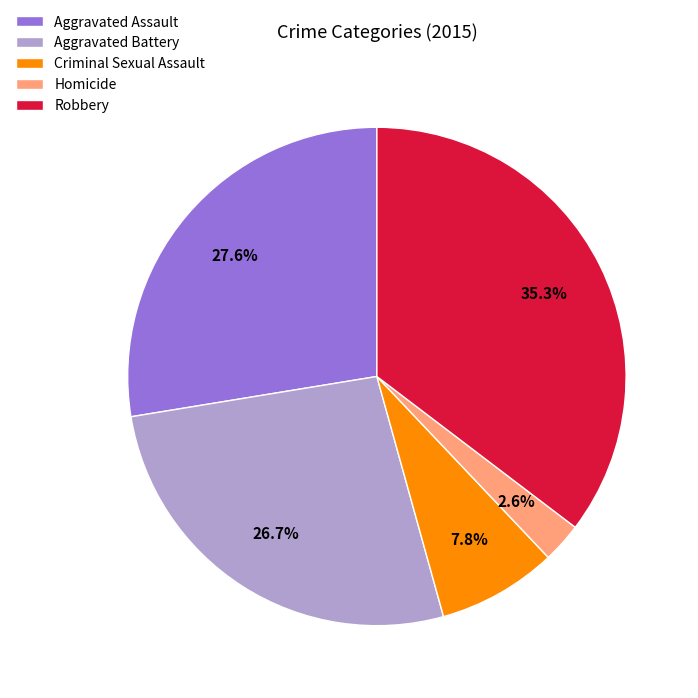

To the nearest percent, what portion does Criminal Sexual Assault represent?

8%